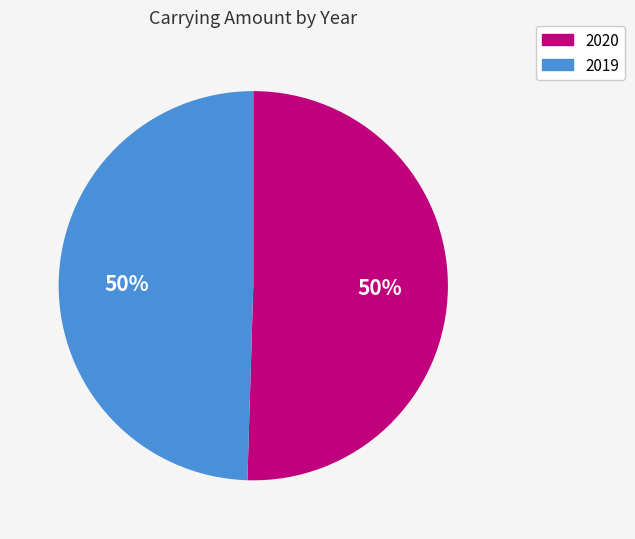

Which category accounts for the majority?

2020